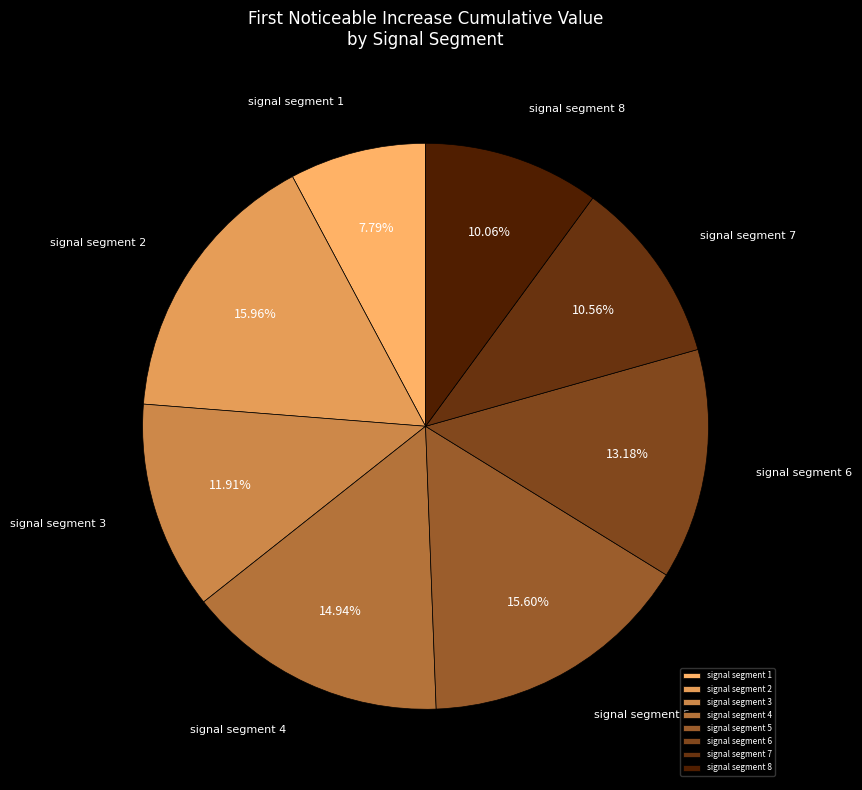

Count the number of slices in the pie.

8